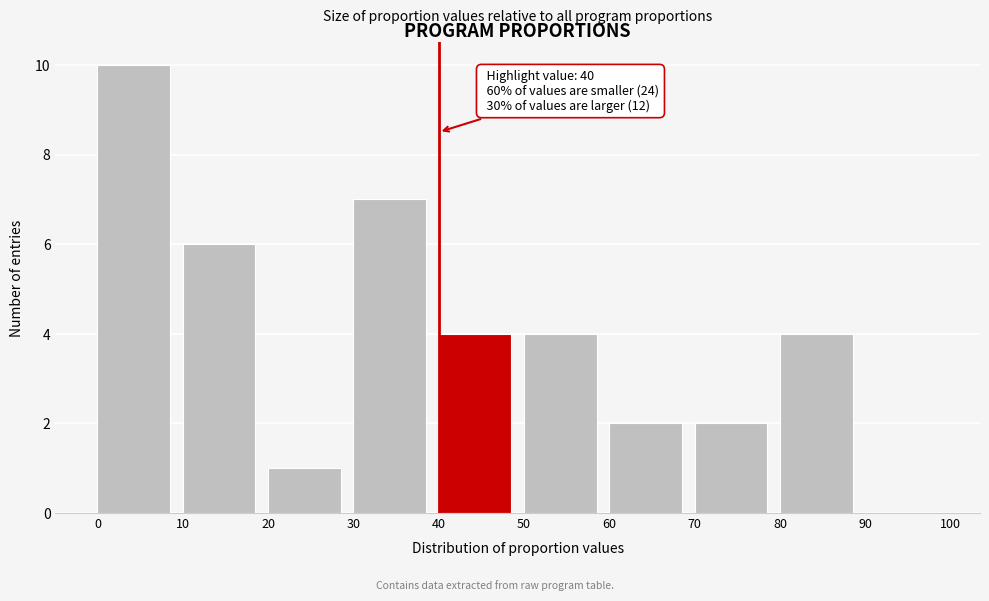

Over which range of the x-axis is the bar tallest?

0 to 10